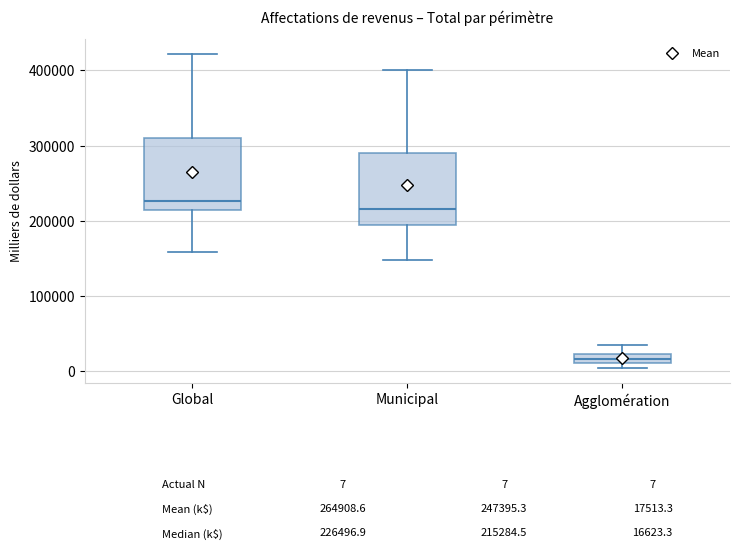

Where does the upper whisker of the box for Municipal end on the y-axis? The values are not printed on the chart, so give them approximately, as read against the axis.

400000